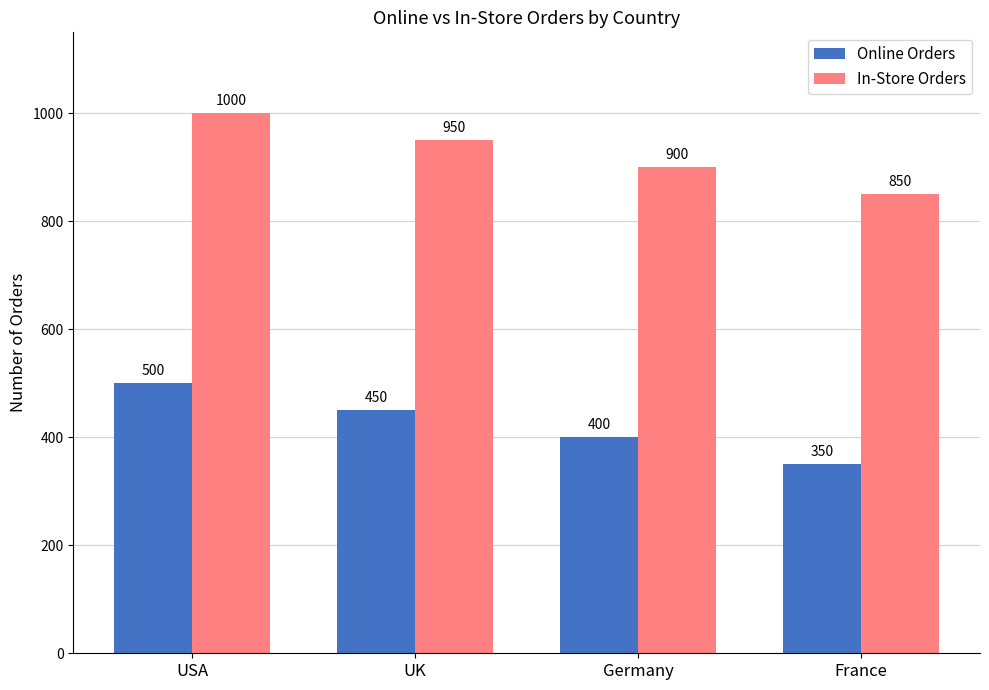

What is the difference between the highest and lowest values at UK?

500